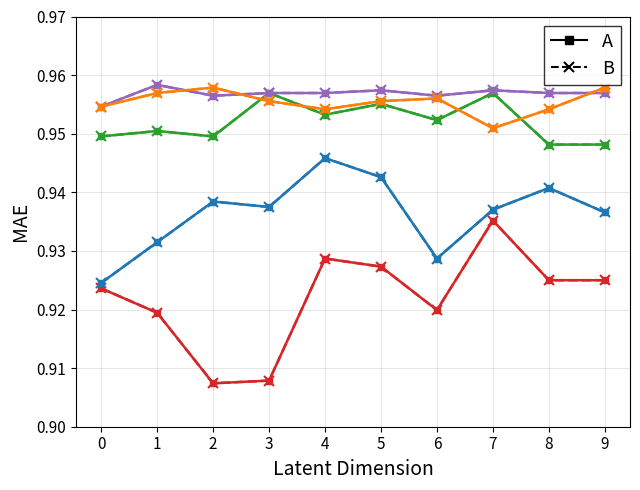

Between 5 and 7, which is larger?

7